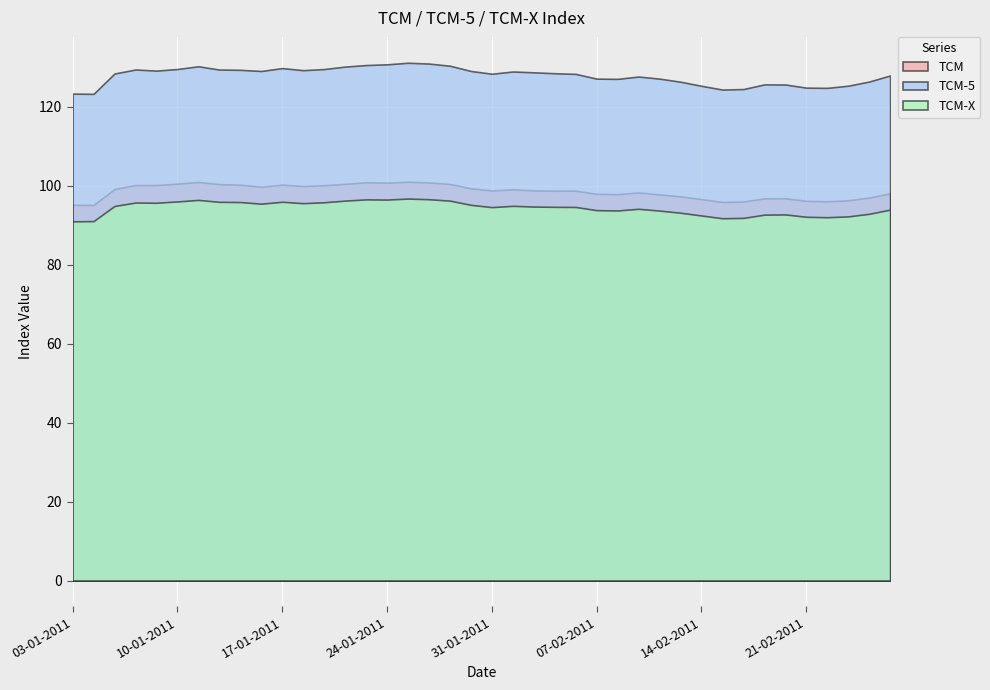

Reading left to right, what are all the values shown in this chart?

TCM: 03-01-2011=95.2	04-01-2011=95.2	05-01-2011=99.2	06-01-2011=100.2	07-01-2011=100.2	10-01-2011=100.6	11-01-2011=101.0	12-01-2011=100.5	13-01-2011=100.3	14-01-2011=99.8	17-01-2011=100.3	18-01-2011=100.0	19-01-2011=100.2	20-01-2011=100.5	21-01-2011=100.9	24-01-2011=100.8	25-01-2011=101.0	26-01-2011=100.9	27-01-2011=100.5	28-01-2011=99.4	31-01-2011=98.8	01-02-2011=99.1	02-02-2011=98.8	03-02-2011=98.8	04-02-2011=98.8	07-02-2011=98.0	08-02-2011=97.9	09-02-2011=98.3	10-02-2011=97.8	11-02-2011=97.3	14-02-2011=96.7	15-02-2011=95.9	16-02-2011=96.0	17-02-2011=96.8	18-02-2011=96.9	21-02-2011=96.2	22-02-2011=96.1	23-02-2011=96.3	24-02-2011=97.0	25-02-2011=98.1
TCM-5: 03-01-2011=123.4	04-01-2011=123.3	05-01-2011=128.5	06-01-2011=129.5	07-01-2011=129.2	10-01-2011=129.6	11-01-2011=130.3	12-01-2011=129.5	13-01-2011=129.4	14-01-2011=129.1	17-01-2011=129.8	18-01-2011=129.3	19-01-2011=129.6	20-01-2011=130.2	21-01-2011=130.6	24-01-2011=130.8	25-01-2011=131.2	26-01-2011=131.0	27-01-2011=130.4	28-01-2011=129.1	31-01-2011=128.4	01-02-2011=129.0	02-02-2011=128.8	03-02-2011=128.6	04-02-2011=128.4	07-02-2011=127.2	08-02-2011=127.1	09-02-2011=127.7	10-02-2011=127.2	11-02-2011=126.4	14-02-2011=125.4	15-02-2011=124.4	16-02-2011=124.5	17-02-2011=125.7	18-02-2011=125.7	21-02-2011=124.9	22-02-2011=124.8	23-02-2011=125.4	24-02-2011=126.4	25-02-2011=128.0
TCM-X: 03-01-2011=91.0	04-01-2011=91.1	05-01-2011=94.9	06-01-2011=95.8	07-01-2011=95.7	10-01-2011=96.1	11-01-2011=96.5	12-01-2011=96.0	13-01-2011=95.9	14-01-2011=95.5	17-01-2011=96.0	18-01-2011=95.6	19-01-2011=95.8	20-01-2011=96.3	21-01-2011=96.6	24-01-2011=96.5	25-01-2011=96.8	26-01-2011=96.6	27-01-2011=96.3	28-01-2011=95.2	31-01-2011=94.6	01-02-2011=95.0	02-02-2011=94.8	03-02-2011=94.7	04-02-2011=94.7	07-02-2011=93.8	08-02-2011=93.8	09-02-2011=94.2	10-02-2011=93.7	11-02-2011=93.2	14-02-2011=92.5	15-02-2011=91.8	16-02-2011=91.9	17-02-2011=92.7	18-02-2011=92.8	21-02-2011=92.2	22-02-2011=92.1	23-02-2011=92.3	24-02-2011=92.9	25-02-2011=94.0